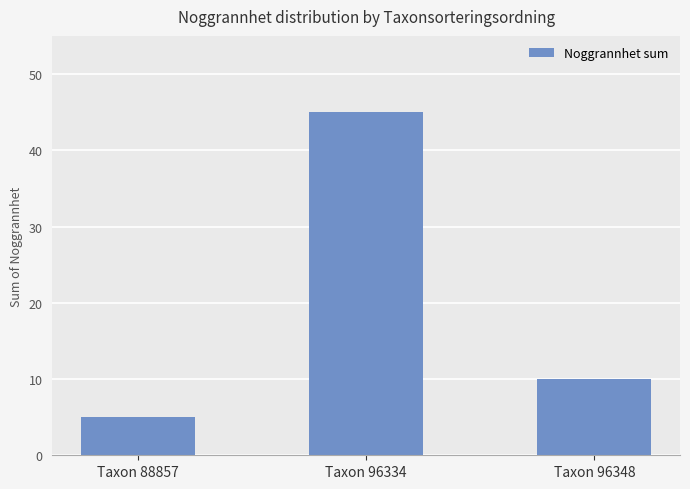

List the labels in order of value, smallest first.

Taxon 88857, Taxon 96348, Taxon 96334